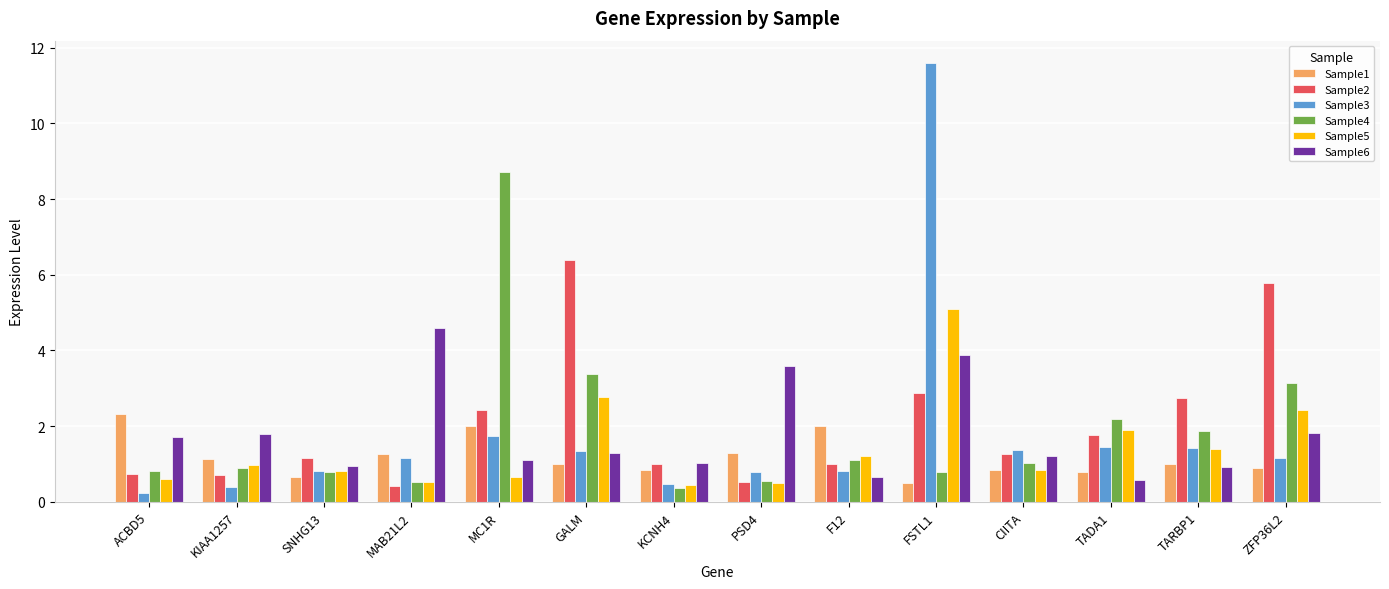

Is it true that Sample5 equals 2.4 at FSTL1?

False